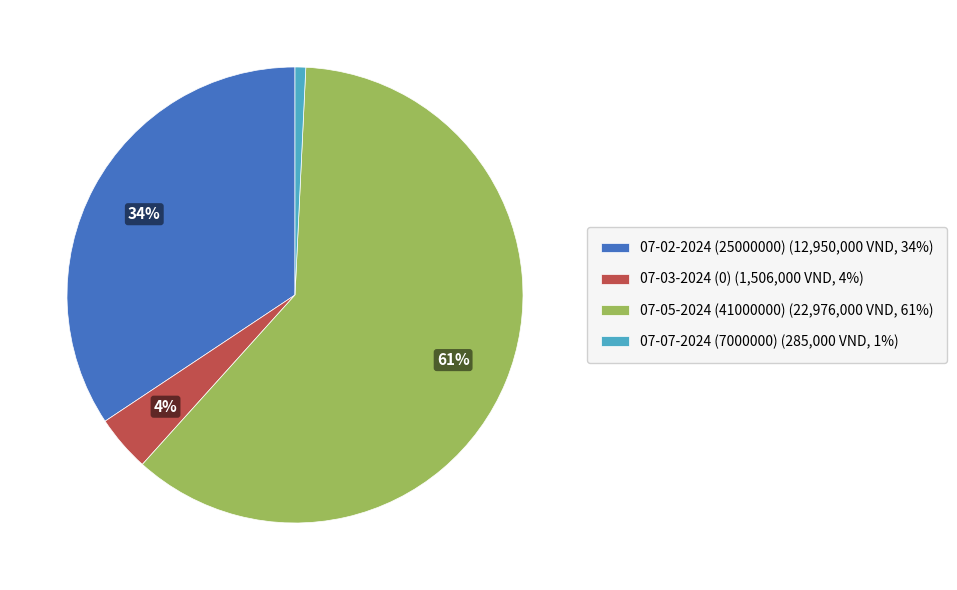

True or false: 07-07-2024 (7000000) (285,000 VND, 1%) accounts for 14% of the total.

False